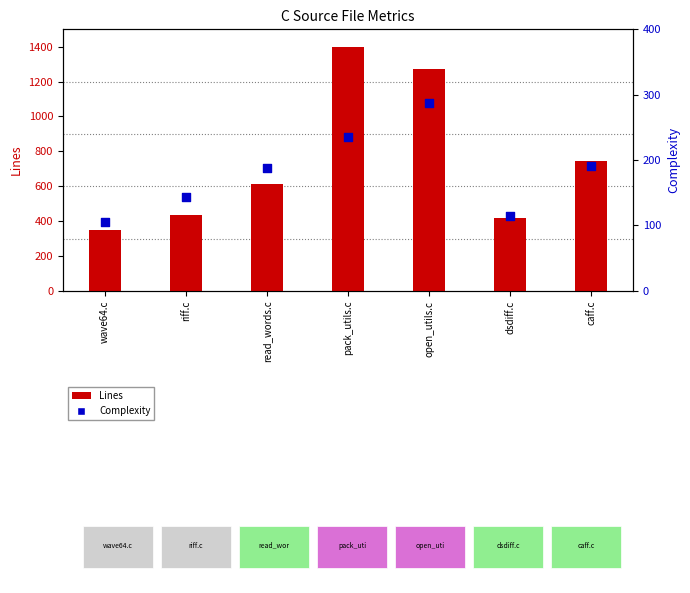

Which series contains the highest Y value?

Lines